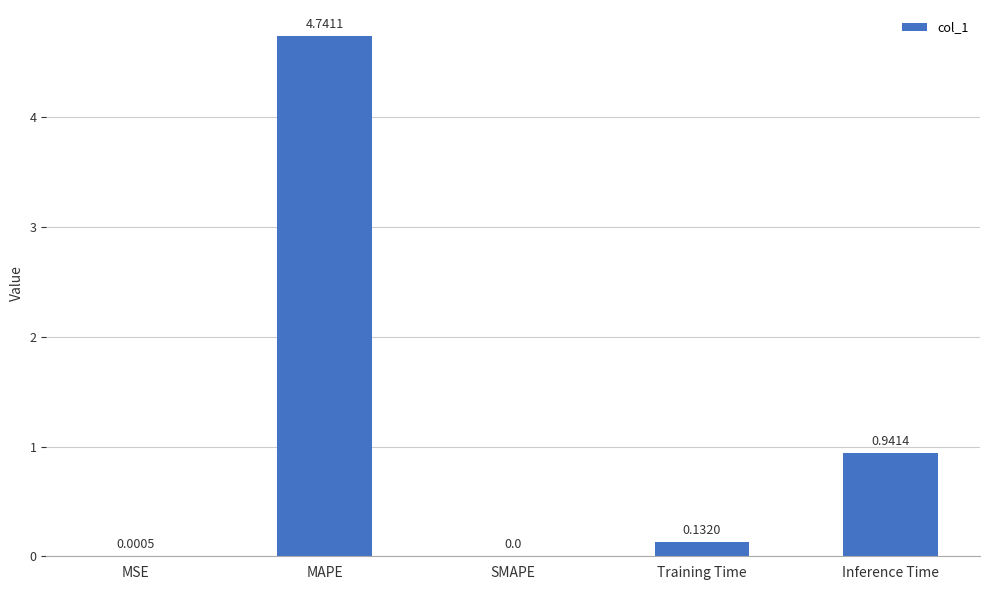

Which category has the highest value across all series?

MAPE